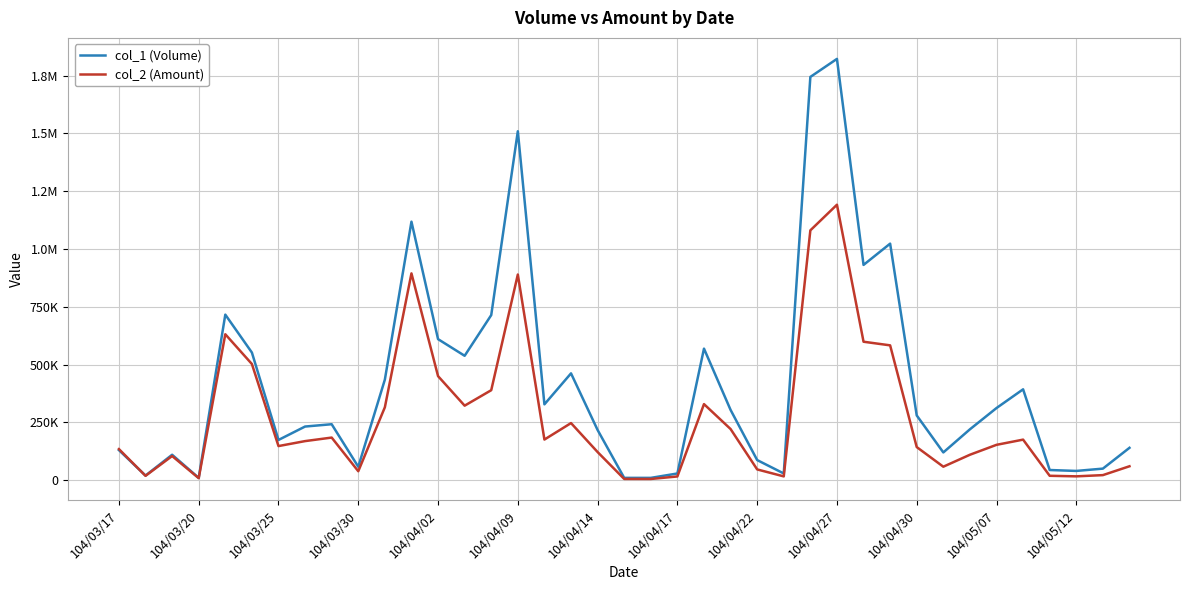

What are all the series names shown in the legend?

col_1 (Volume), col_2 (Amount)